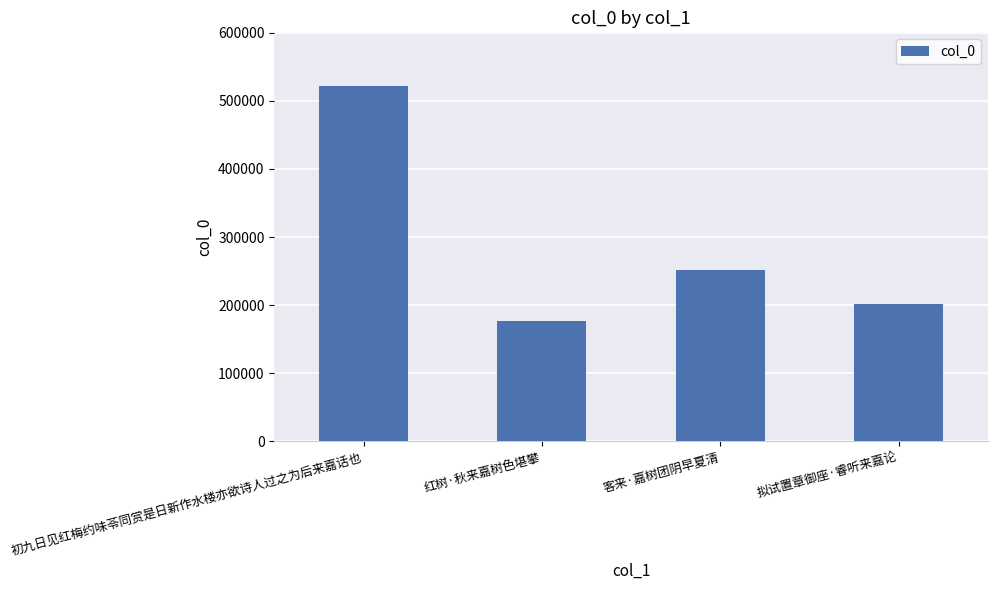

What is the label of the 3rd bar from the left?

客来·嘉树团阴早夏清